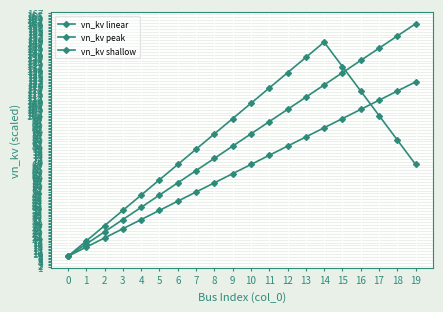

Between 2 and 11, which is larger?

11